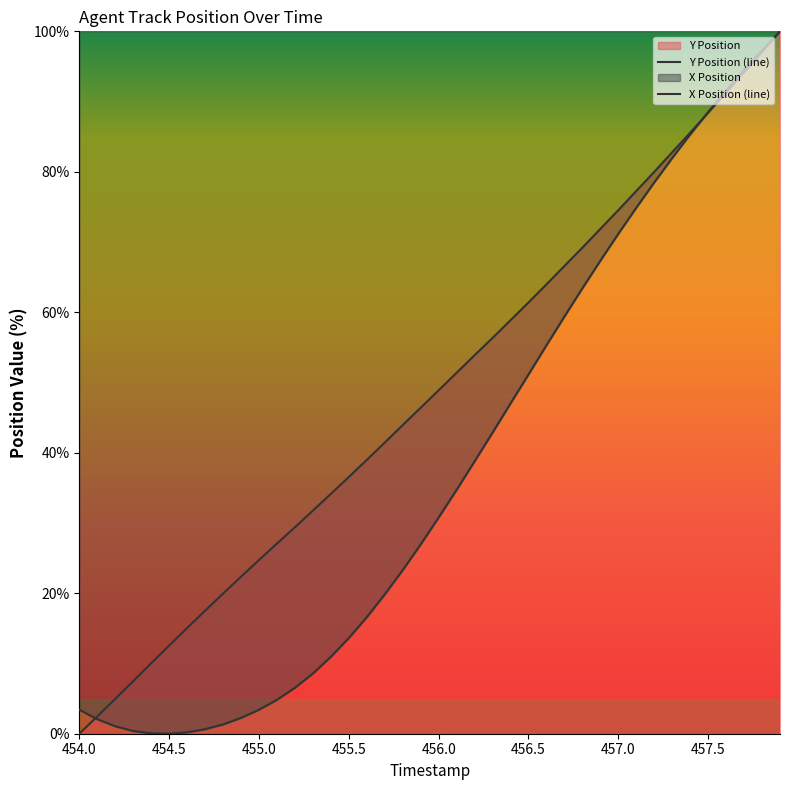

List the labels in order of Y Position value, largest first.

457.9, 457.8, 457.7, 457.6, 457.5, 457.4, 457.3, 457.2, 457.1, 457.0, 456.9, 456.8, 456.7, 456.6, 456.5, 456.4, 456.3, 456.2, 456.1, 456.0, 455.9, 455.8, 455.7, 455.6, 455.5, 455.4, 455.3, 455.2, 455.1, 455.0, 454.9, 454.8, 454.7, 454.6, 454.5, 454.4, 454.3, 454.2, 454.1, 454.0